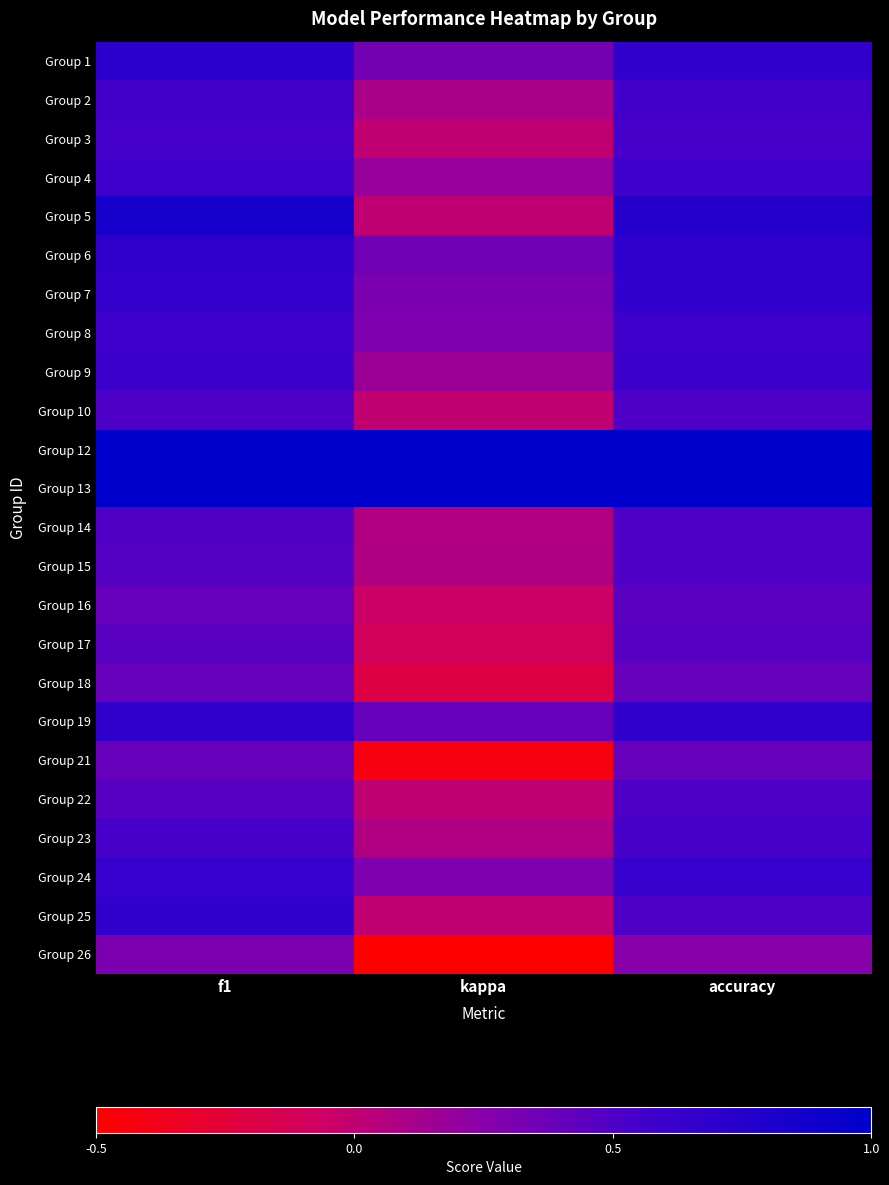

What is the spread (max minus min) of values at f1?

0.7